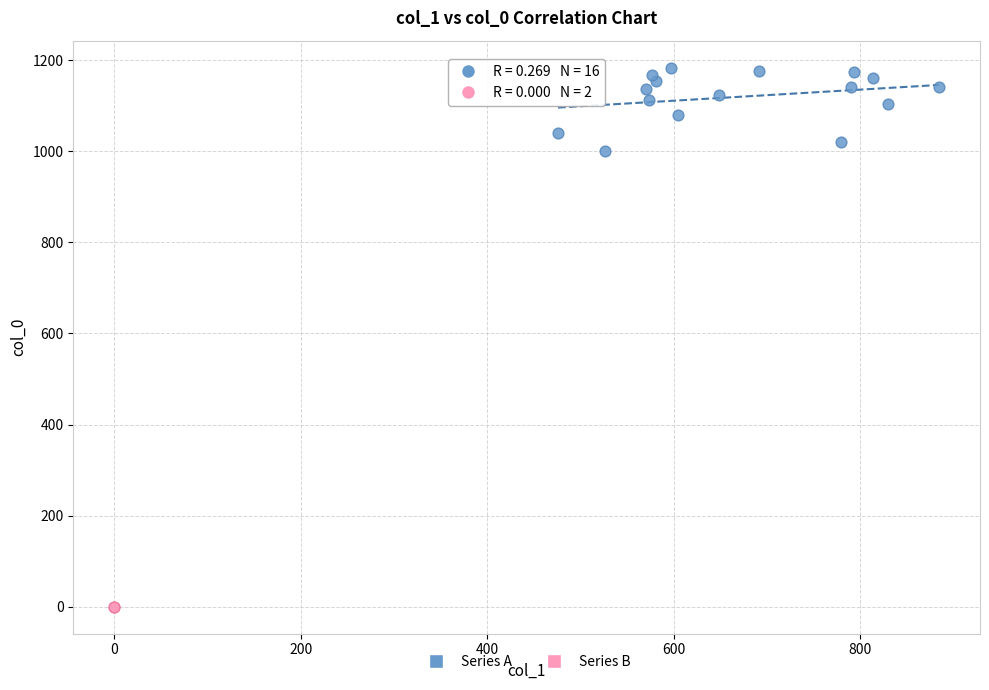

What are all the series names shown in the legend?

Series A, Series B